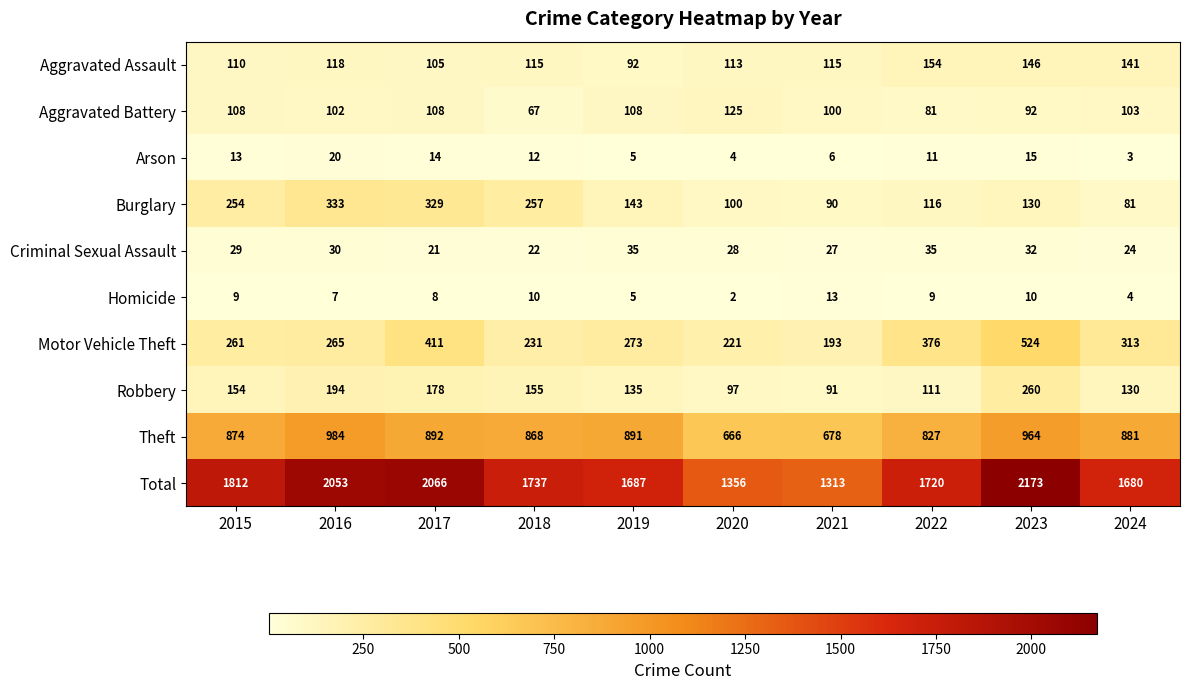

What is the lowest value of the Motor Vehicle Theft series?

193